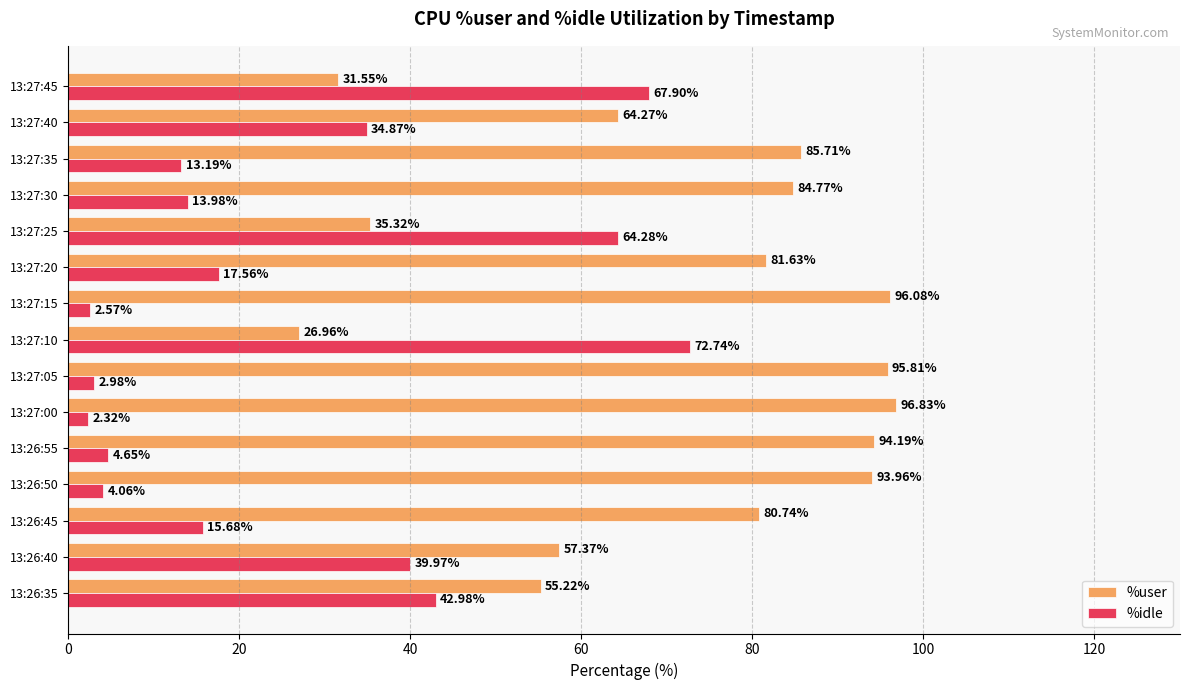

How many categories are shown in the chart?

15